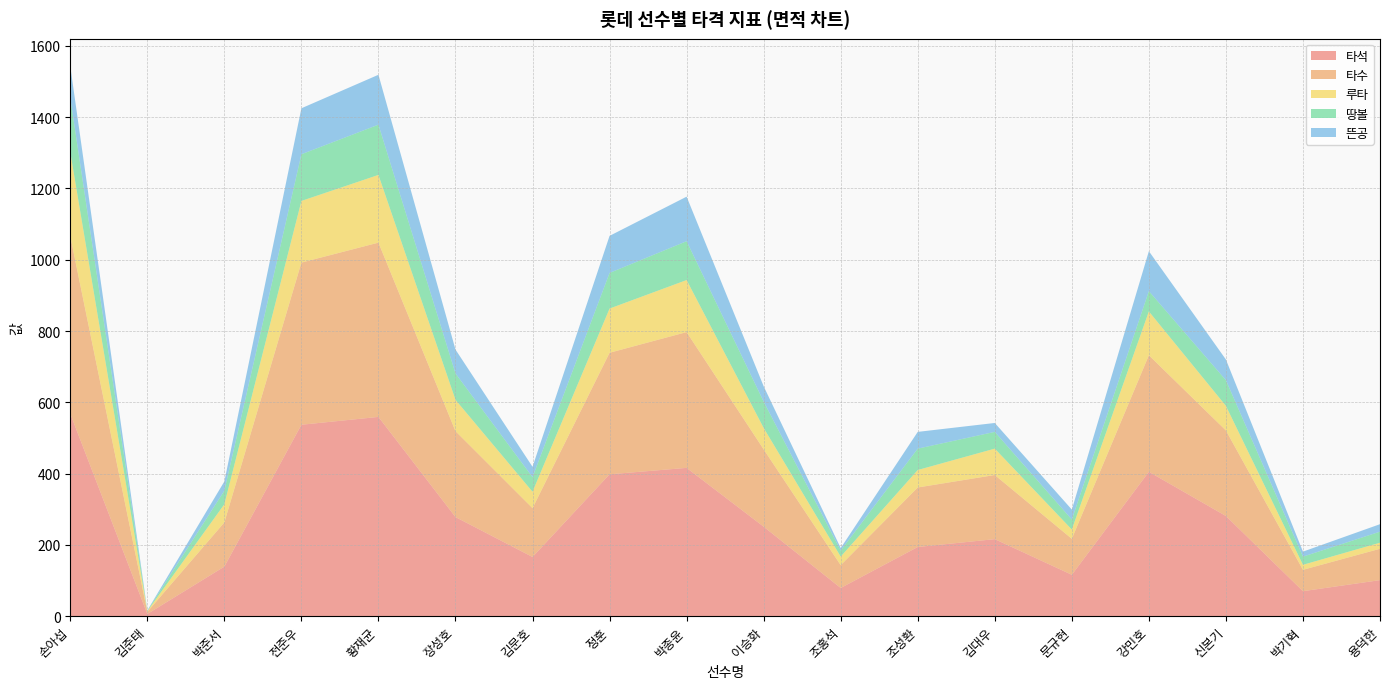

Reading left to right, list all the values displayed in this chart.

타석: 손아섭=568	김준태=6	박준서=139	전준우=537	황재균=559	장성호=278	김문호=166	정훈=398	박종윤=416	이승화=251	조홍석=79	조성환=194	김대우=216	문규현=116	강민호=405	신본기=281	박기혁=70	용덕한=101
타수: 손아섭=498	김준태=6	박준서=124	전준우=455	황재균=489	장성호=241	김문호=137	정훈=341	박종윤=381	이승화=217	조홍석=64	조성환=167	김대우=180	문규현=101	강민호=327	신본기=240	박기혁=60	용덕한=88
루타: 손아섭=236	김준태=2	박준서=51	전준우=173	황재균=190	장성호=88	김문호=46	정훈=124	박종윤=146	이승화=60	조홍석=24	조성환=49	김대우=74	문규현=26	강민호=123	신본기=69	박기혁=14	용덕한=17
땅볼: 손아섭=152	김준태=1	박준서=38	전준우=131	황재균=141	장성호=74	김문호=41	정훈=100	박종윤=109	이승화=74	조홍석=17	조성환=60	김대우=47	문규현=28	강민호=57	신본기=72	박기혁=23	용덕한=31
뜬공: 손아섭=89	김준태=1	박준서=26	전준우=129	황재균=140	장성호=67	김문호=29	정훈=104	박종윤=125	이승화=43	조홍석=7	조성환=47	김대우=25	문규현=28	강민호=112	신본기=58	박기혁=14	용덕한=21